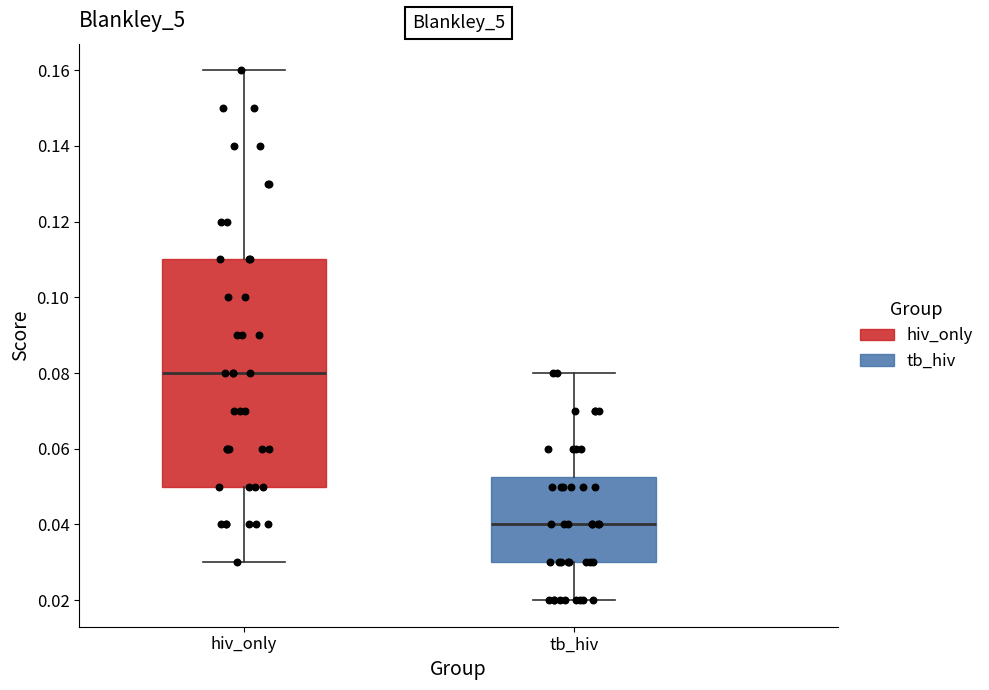

Which box has the lowest median line?

tb_hiv